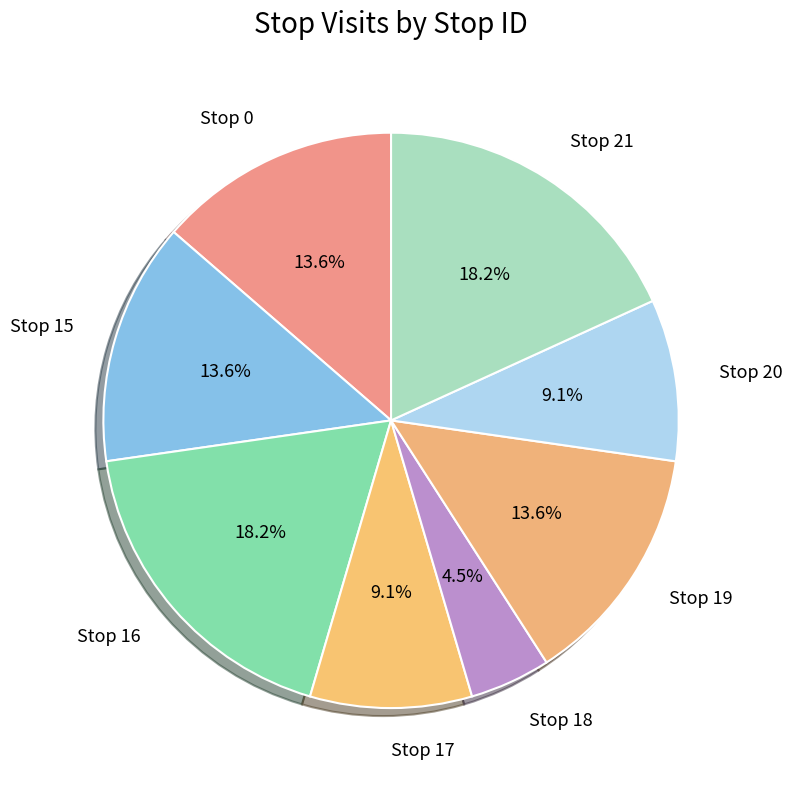

How many segments does this pie chart have?

8